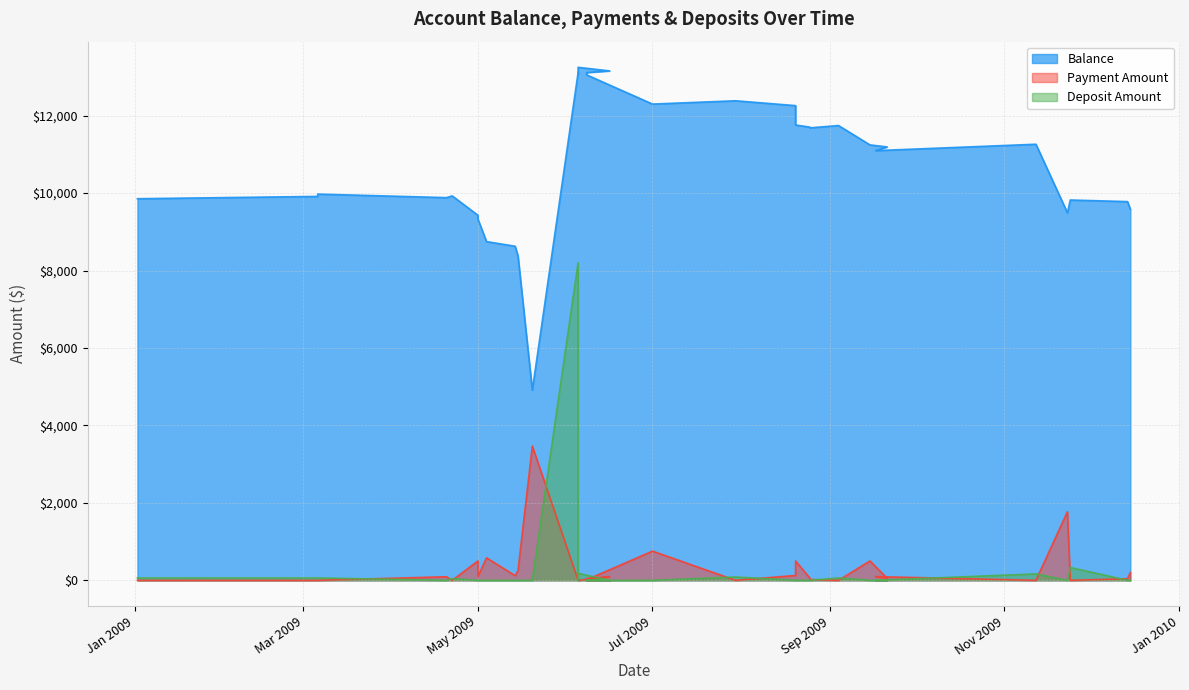

What is the value of the Balance point at the 17th from the left?

13111.6